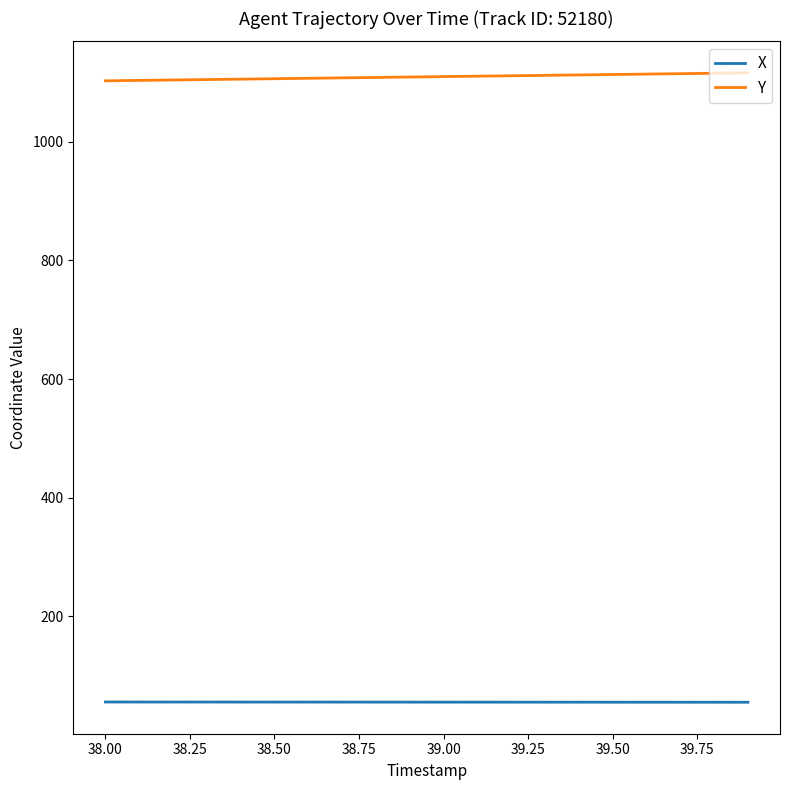

What is the minimum value for Y?

1102.7